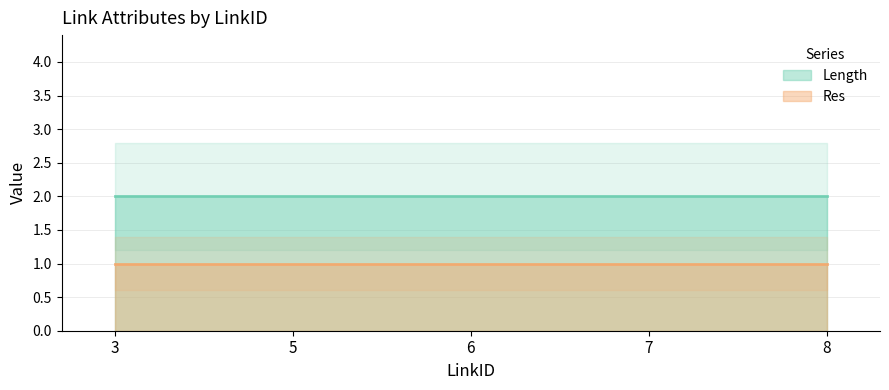

Reading left to right, list all the values displayed in this chart.

Length: 3=2	5=2	6=2	7=2	8=2
Res: 3=1	5=1	6=1	7=1	8=1